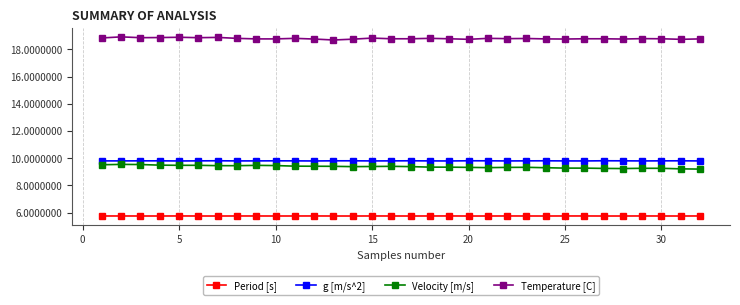

True or false: Velocity [m/s] has more than 1 points higher than both neighbors.

True